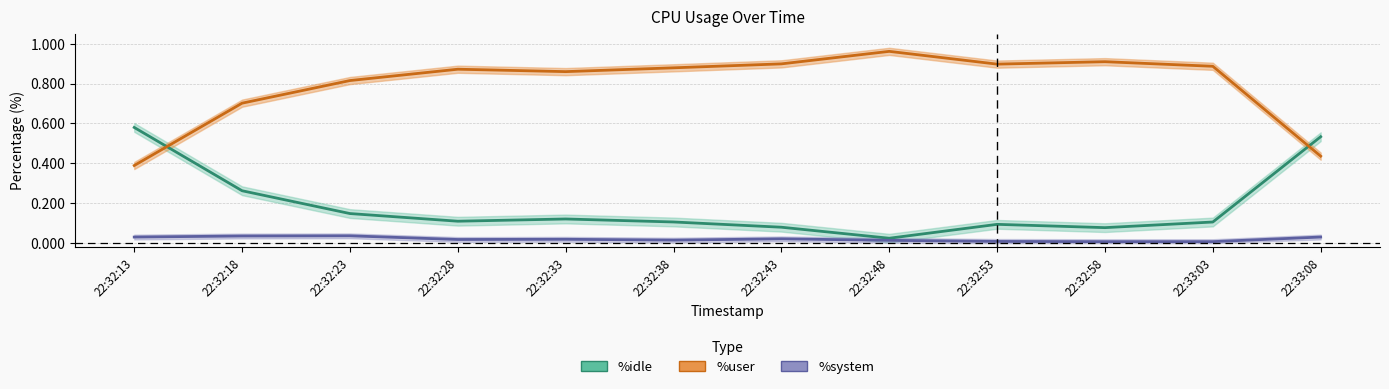

Which series has the widest spread of values?

%user